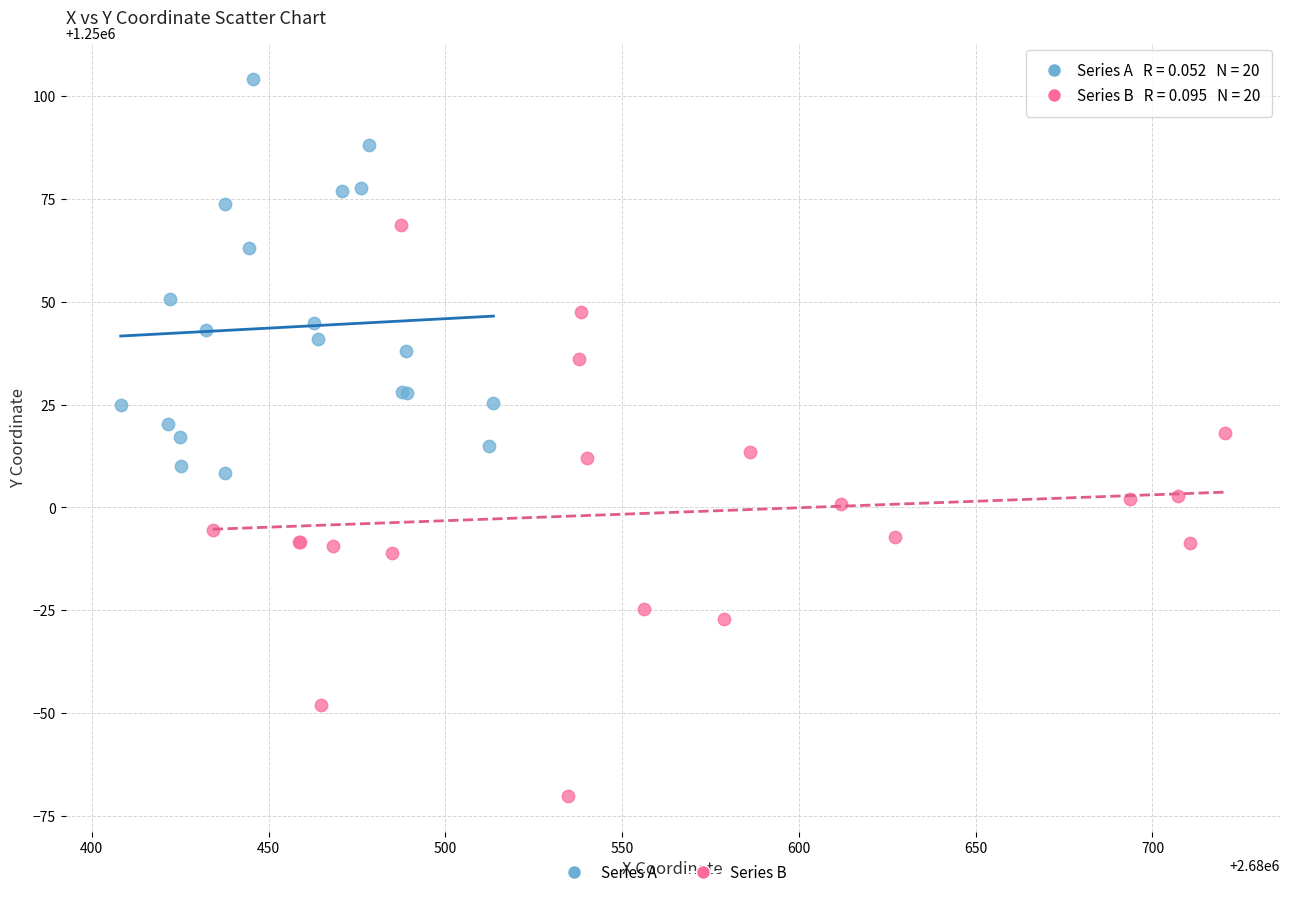

Which series reaches the maximum Y coordinate?

Series A